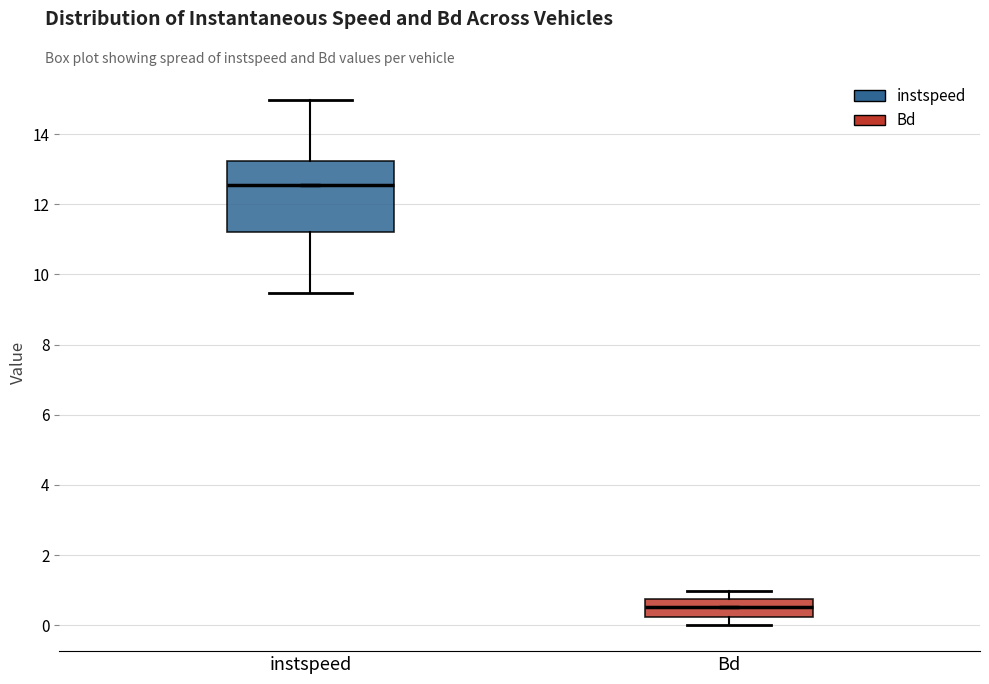

Comparing the boxes themselves (not the whiskers), which one is the tallest?

instspeed